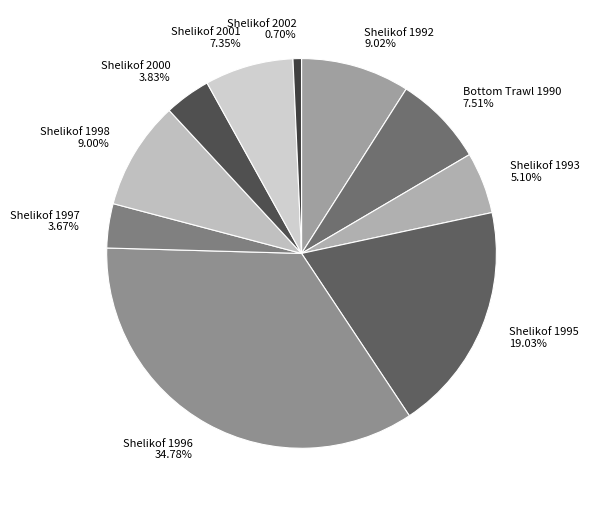

Which category has the smallest portion of the pie?

Shelikof 2002